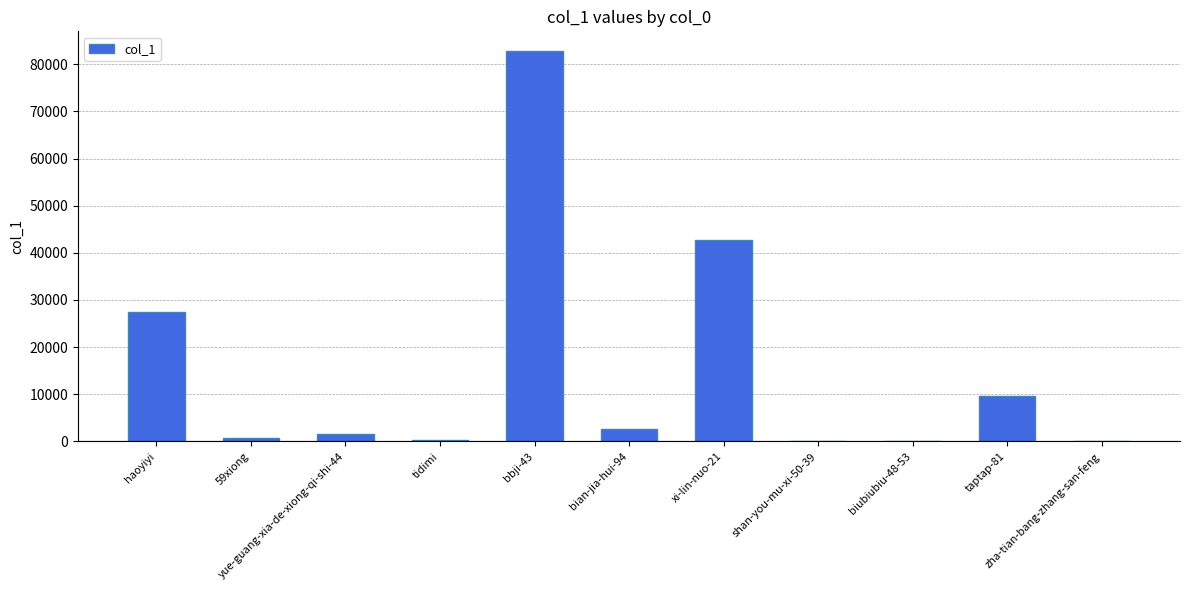

What is the sum of all values?

167677